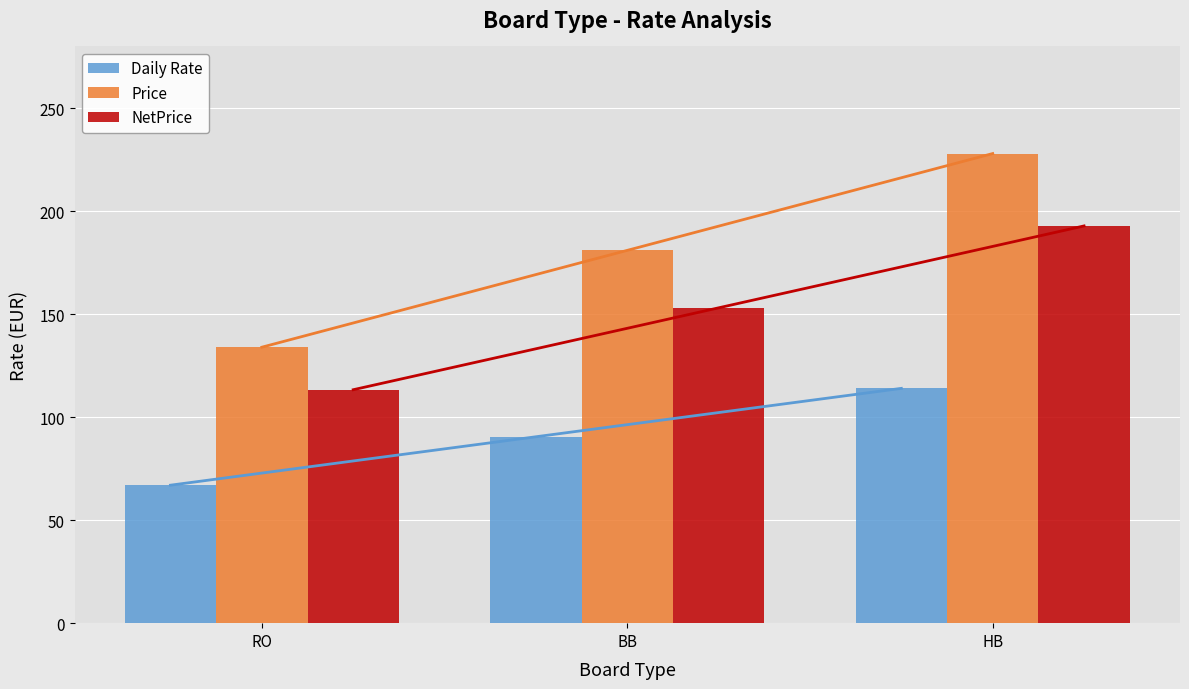

Which series has the largest total across all categories?

Price